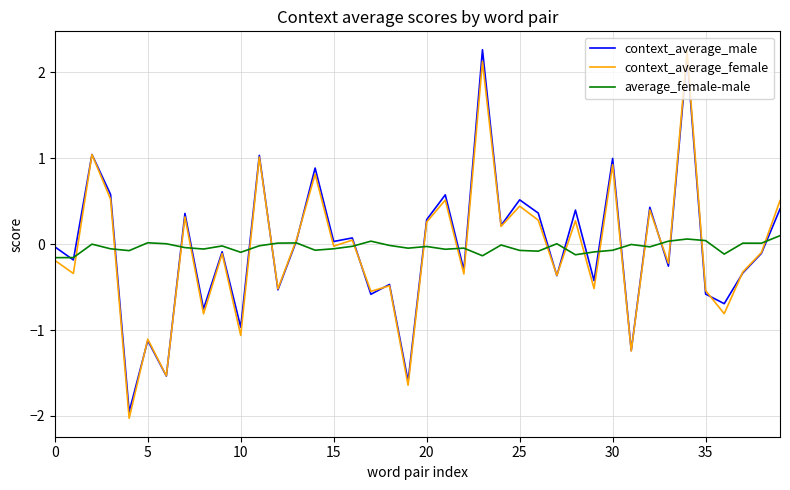

How many interior local peaks does the context_average_male series have?

15